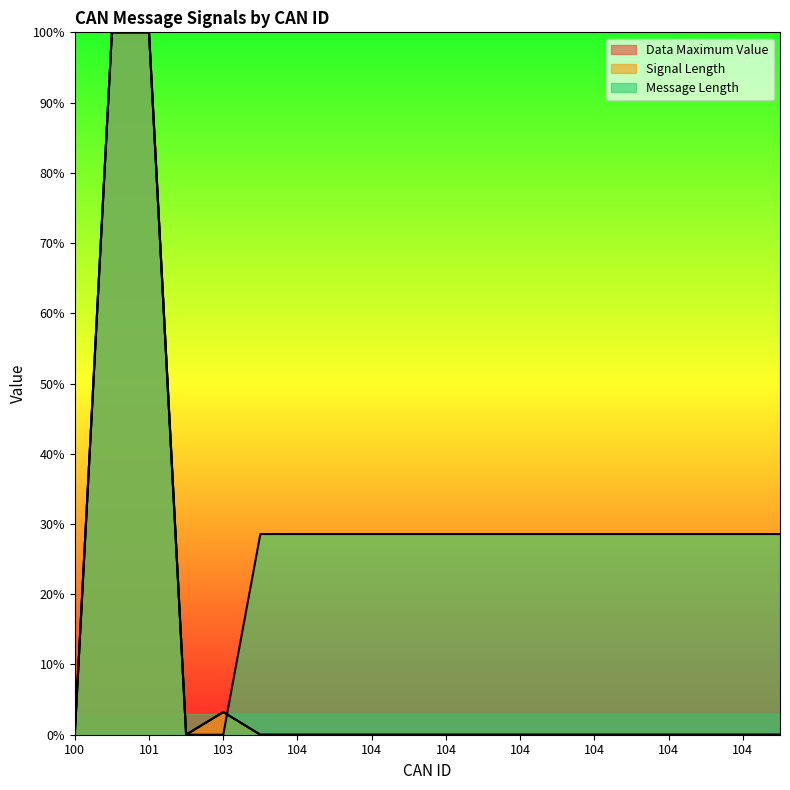

Count the number of categories in the chart.

20